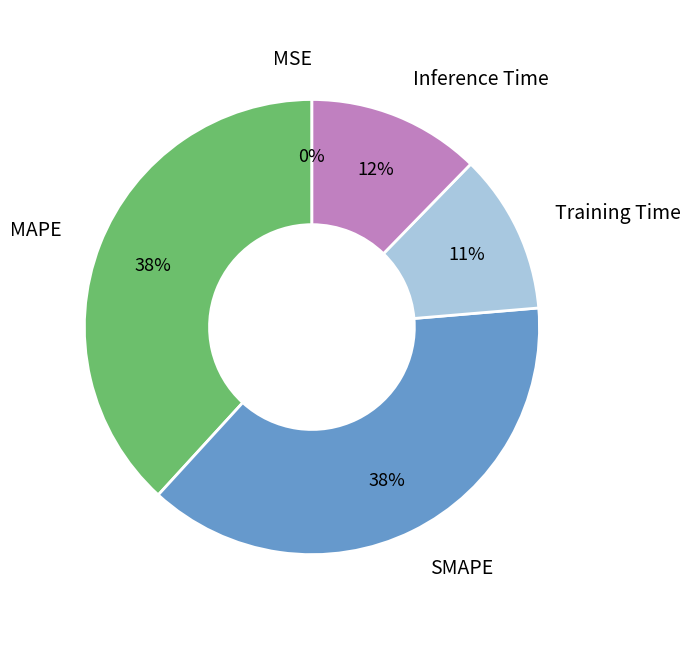

The SMAPE slice represents 50% of the pie. True or false?

False